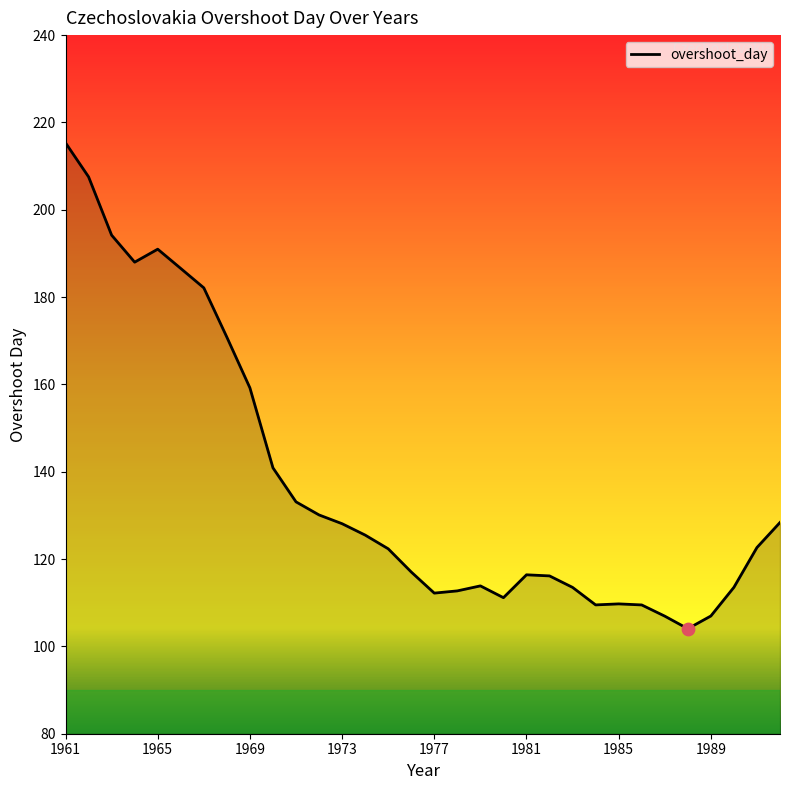

What is the maximum value shown in the chart?

215.3